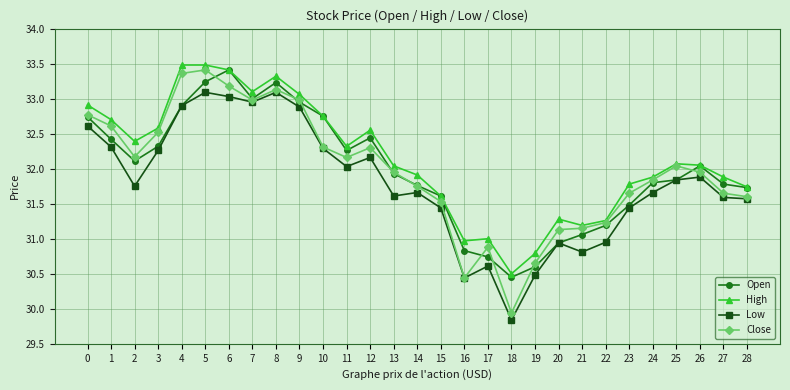

Read the Low value at 19.

30.5